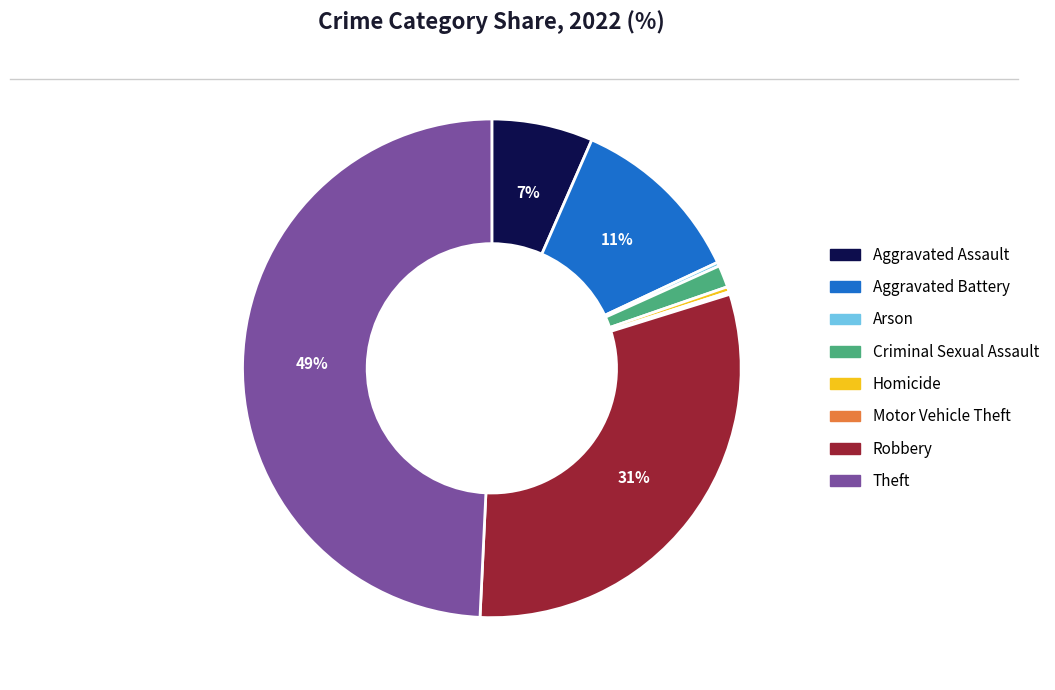

Is the sum of Aggravated Assault and Criminal Sexual Assault greater than half?

No